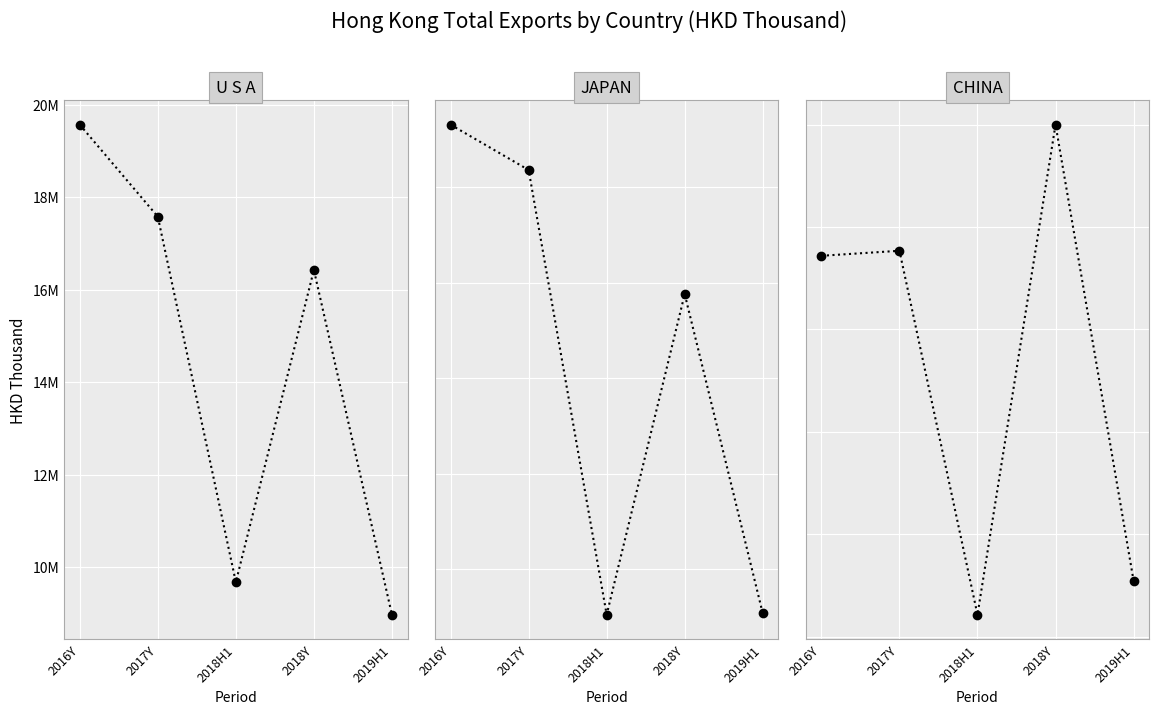

At which category is the sum across all series the highest?

2016Y